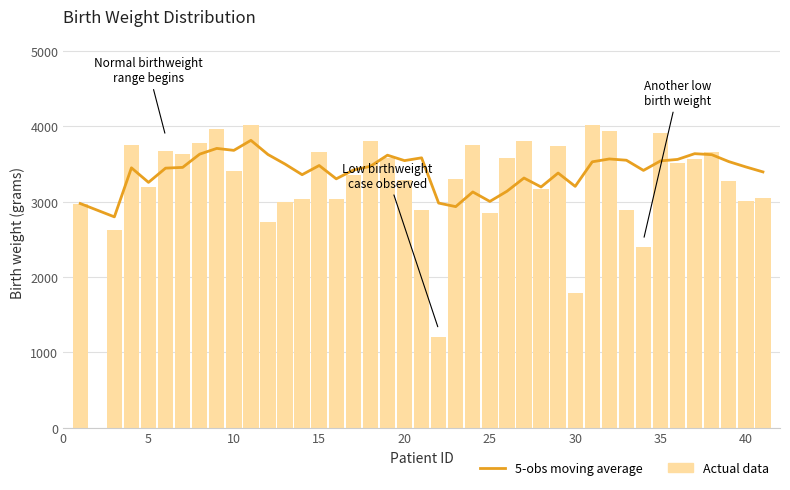

Which series has the largest total across all categories?

5-obs moving average